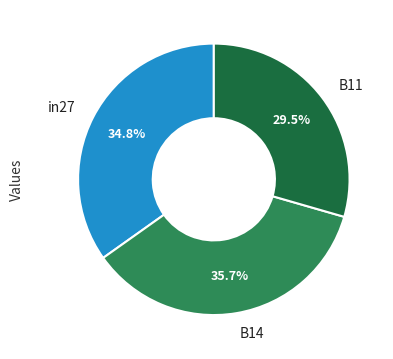

What is the smallest slice in the pie chart?

B11